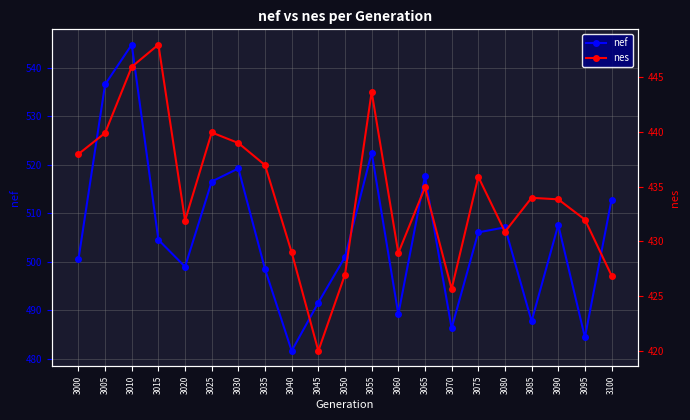

Reading right to left, what are all the values shown in this chart?

nef: 3100=512.8	3095=484.5	3090=507.6	3085=487.8	3080=507.1	3075=506.1	3070=486.4	3065=517.6	3060=489.2	3055=522.5	3050=501.0	3045=491.6	3040=481.7	3035=498.5	3030=519.3	3025=516.6	3020=499.0	3015=504.6	3010=544.8	3005=536.6	3000=500.5
nes: 3100=426.9	3095=432.0	3090=433.9	3085=434.0	3080=430.9	3075=435.9	3070=425.7	3065=434.9	3060=428.9	3055=443.7	3050=427.0	3045=420.0	3040=429.0	3035=437.0	3030=439.0	3025=440.0	3020=431.9	3015=448.0	3010=446.0	3005=439.9	3000=438.0